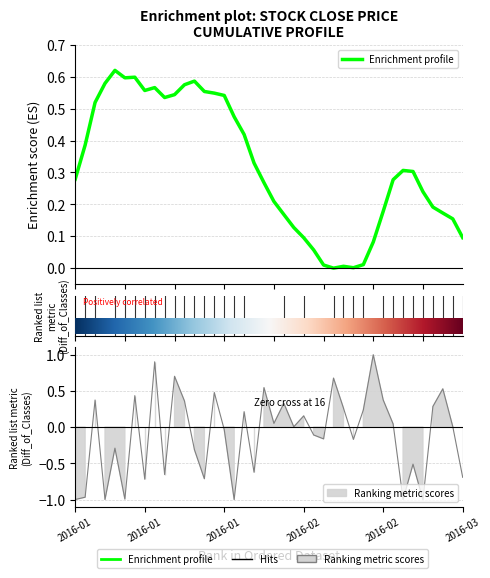

How many lines are shown in the chart?

1